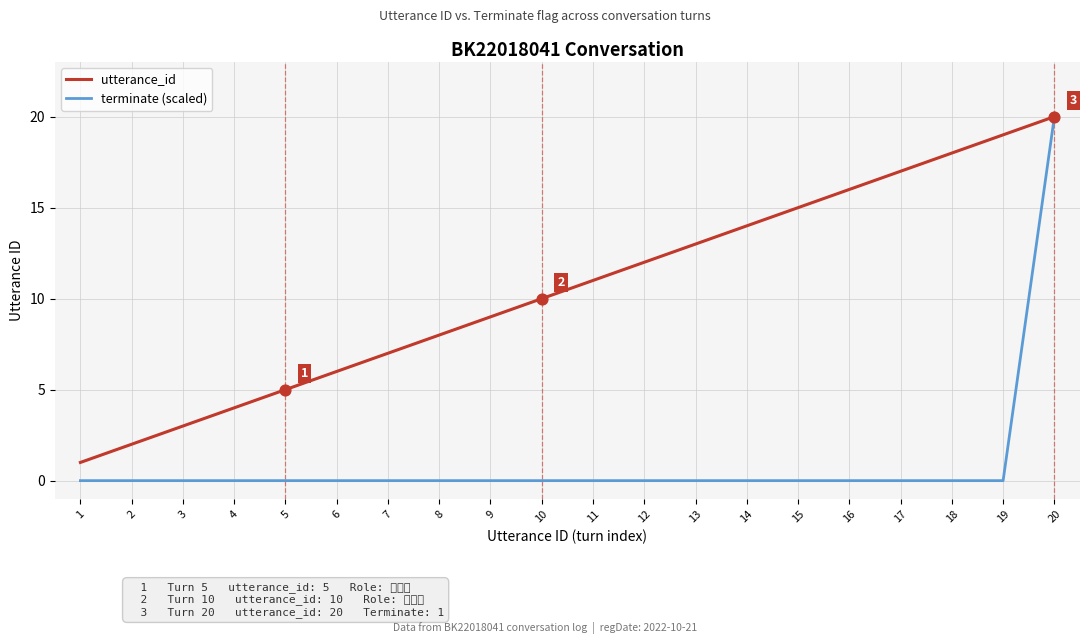

What is the total value across all series at 20?

40